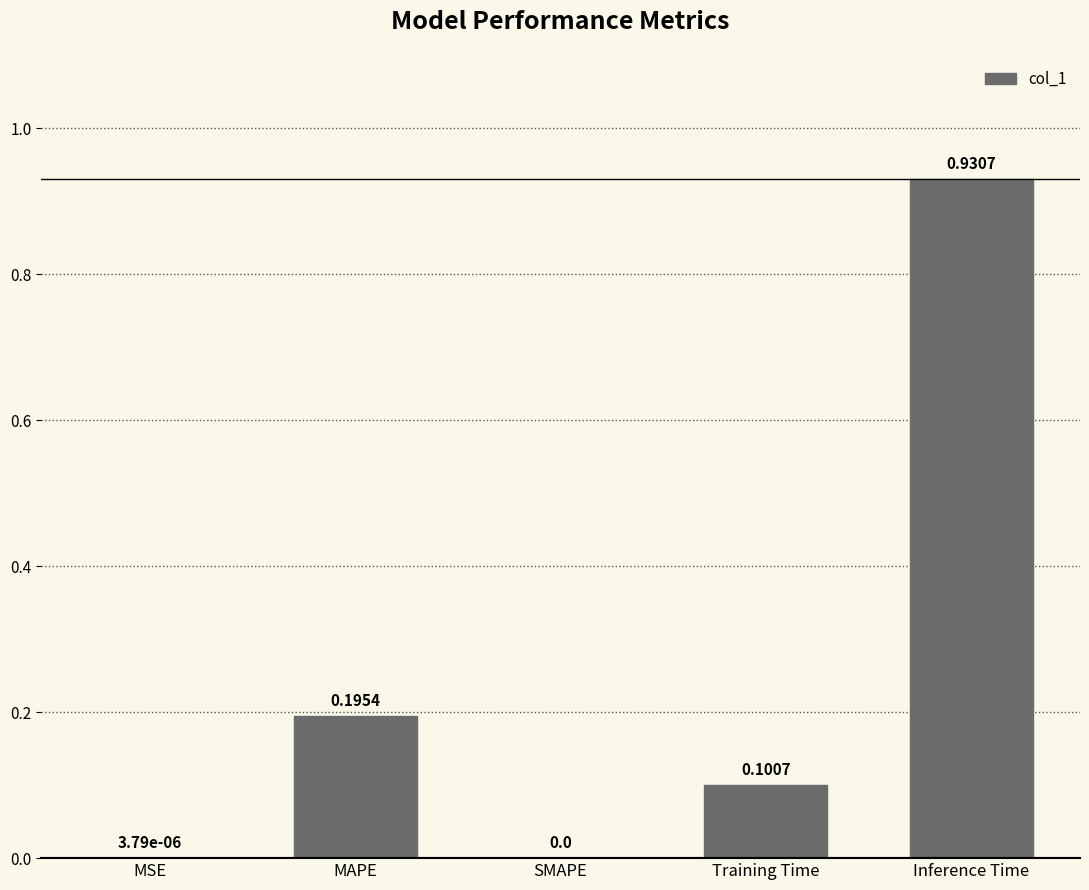

Between MAPE and Training Time, which is larger?

MAPE